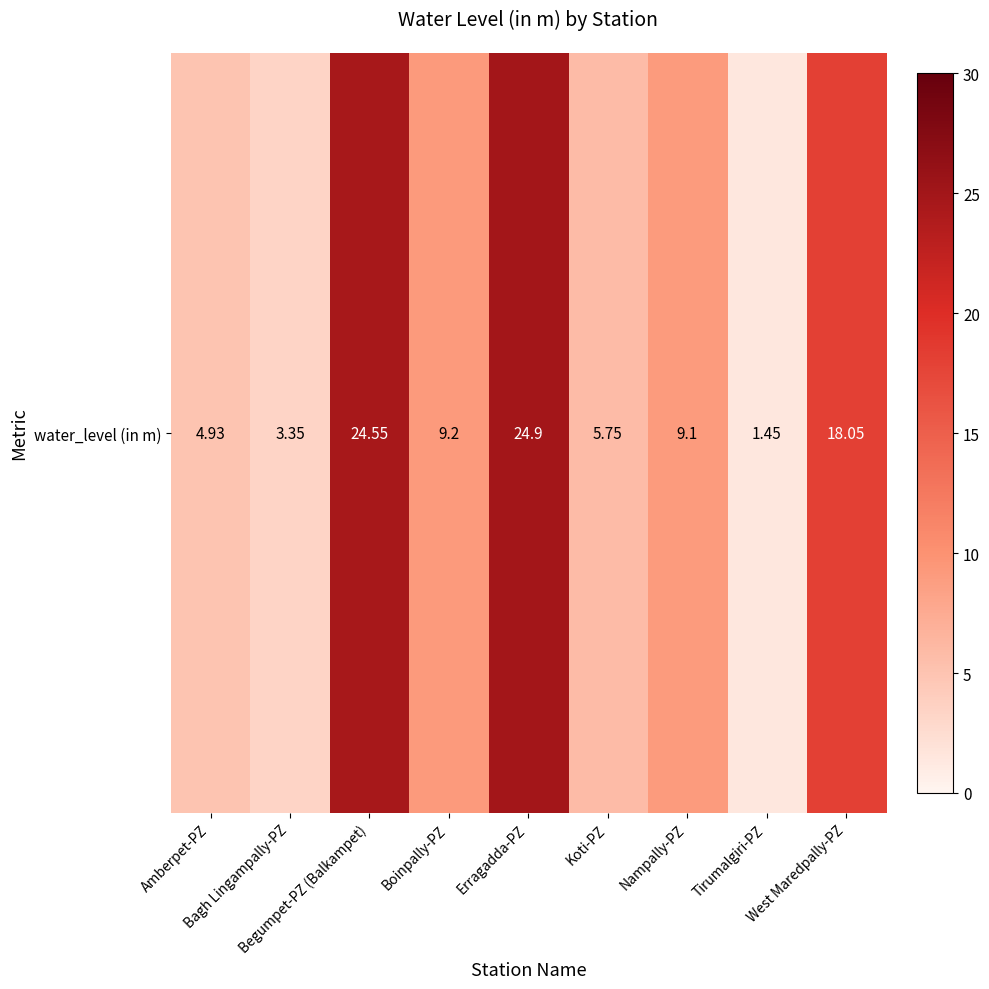

What is the smallest value displayed?

1.4